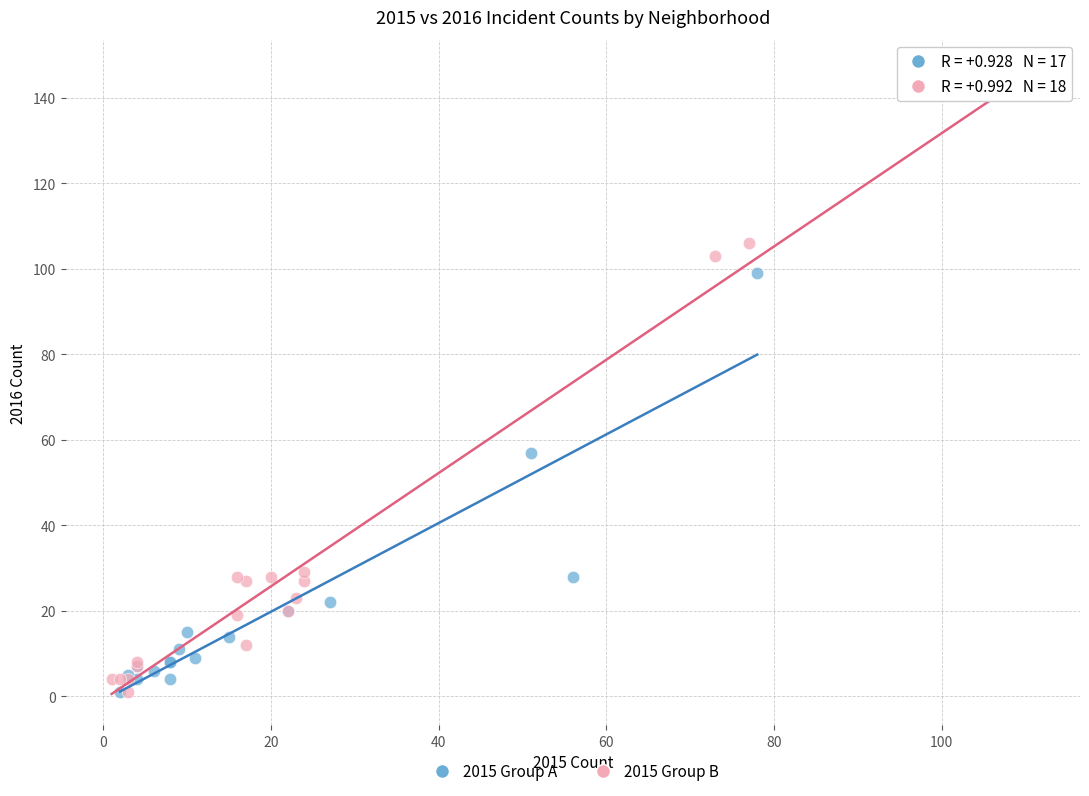

Which series has the largest Y range (max minus min)?

2015 Group B